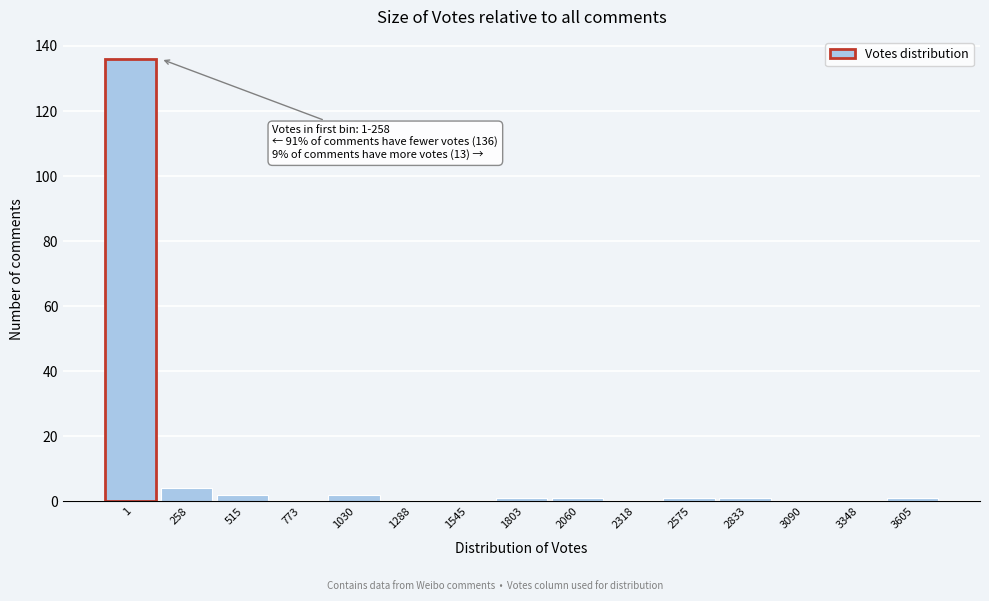

Reading left to right, what are all the values shown in this chart?

1=136	258=4	515=2	773=0	1030=2	1288=0	1545=0	1803=1	2060=1	2318=0	2575=1	2833=1	3090=0	3348=0	3605=1